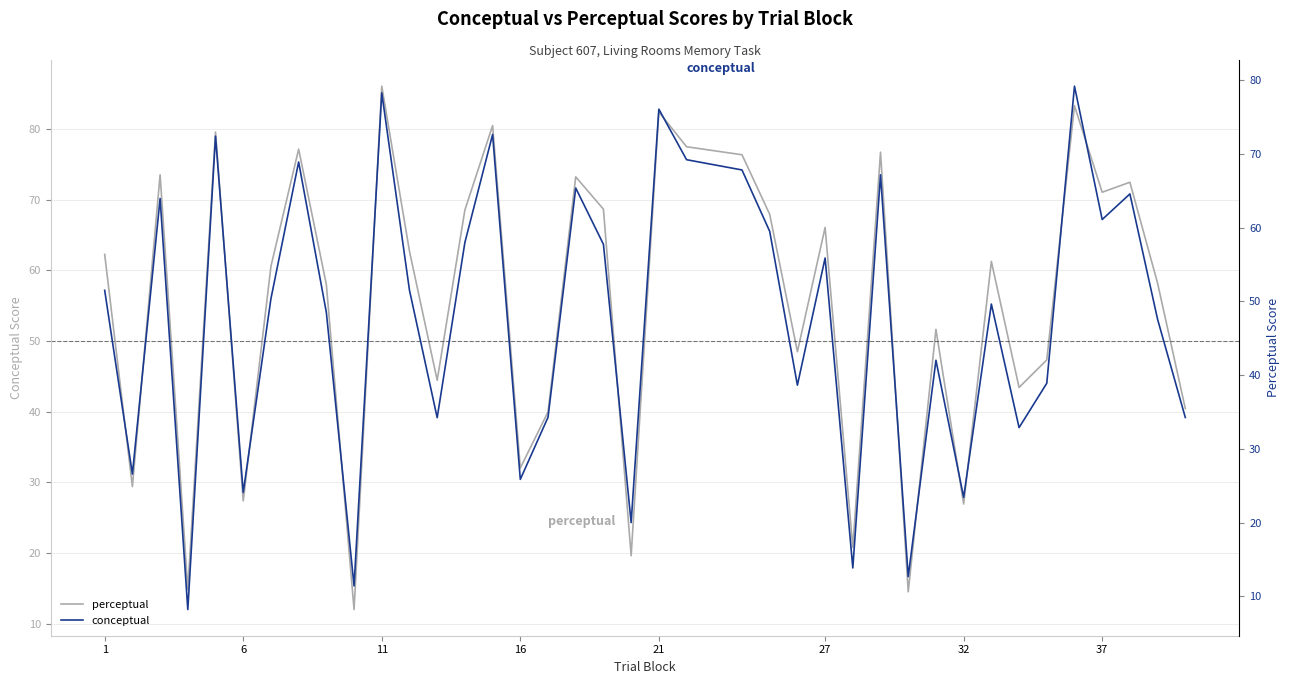

True or false: perceptual has a value of 86.0 at 11.

True